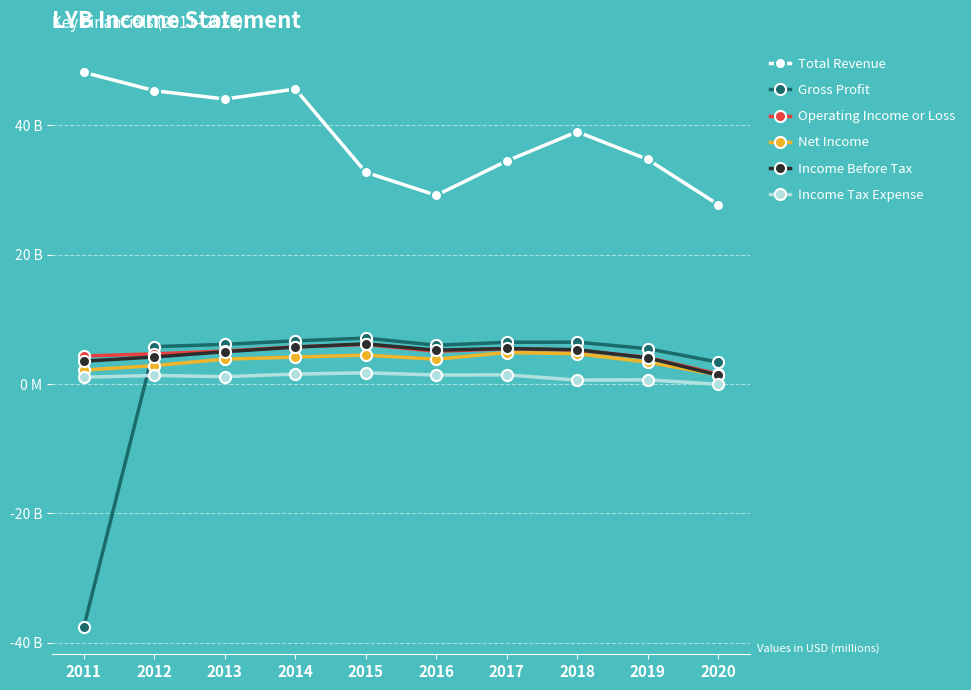

The Income Before Tax series shows 1.4 at 2020. True or false?

True